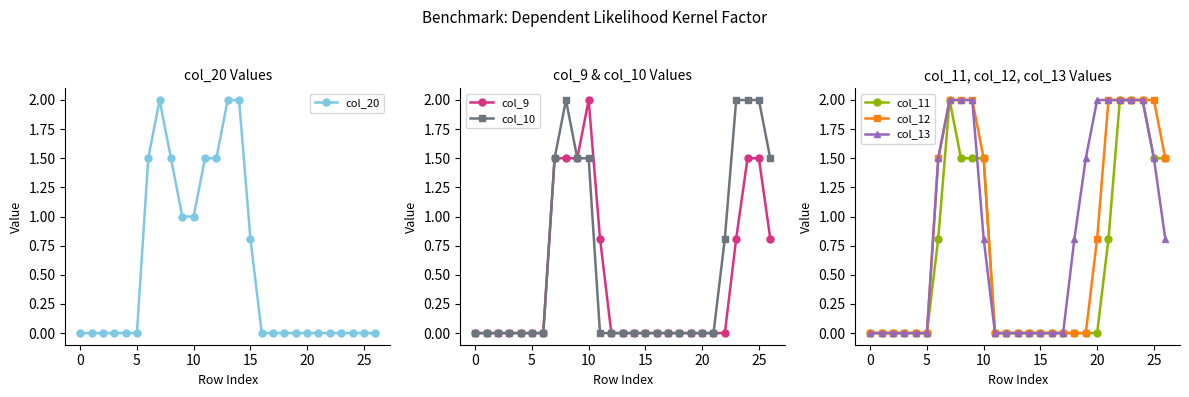

Between 9 and 22, which is larger?

9